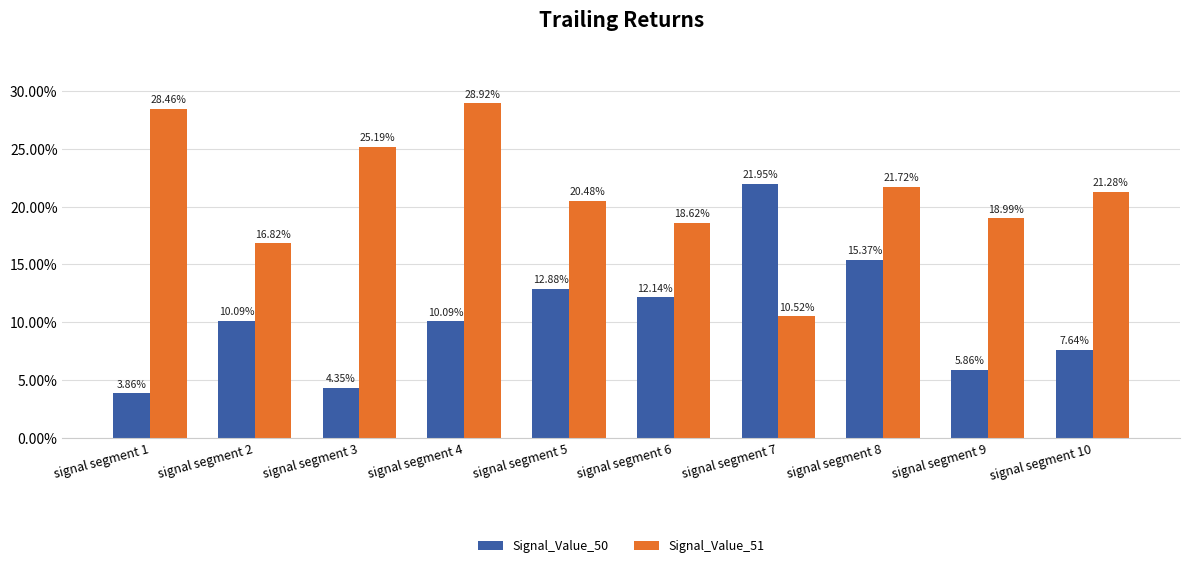

Count the Signal_Value_50 values in the range 0 to 1.

10